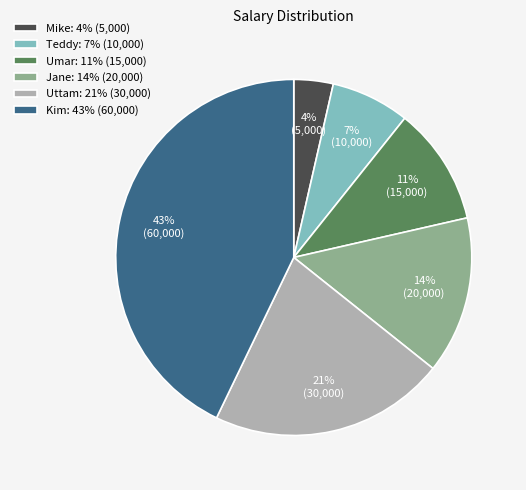

Do Kim: 43% (60,000) and Uttam: 21% (30,000) together represent more than half of the pie?

Yes